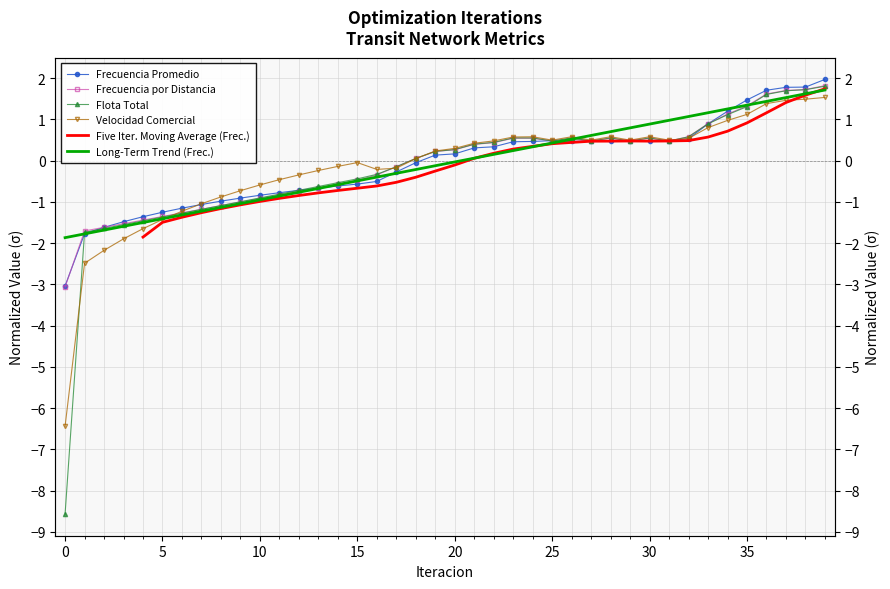

What is the sum of the Long-Term Trend (Frec.) values at 21 and 15?

-0.4